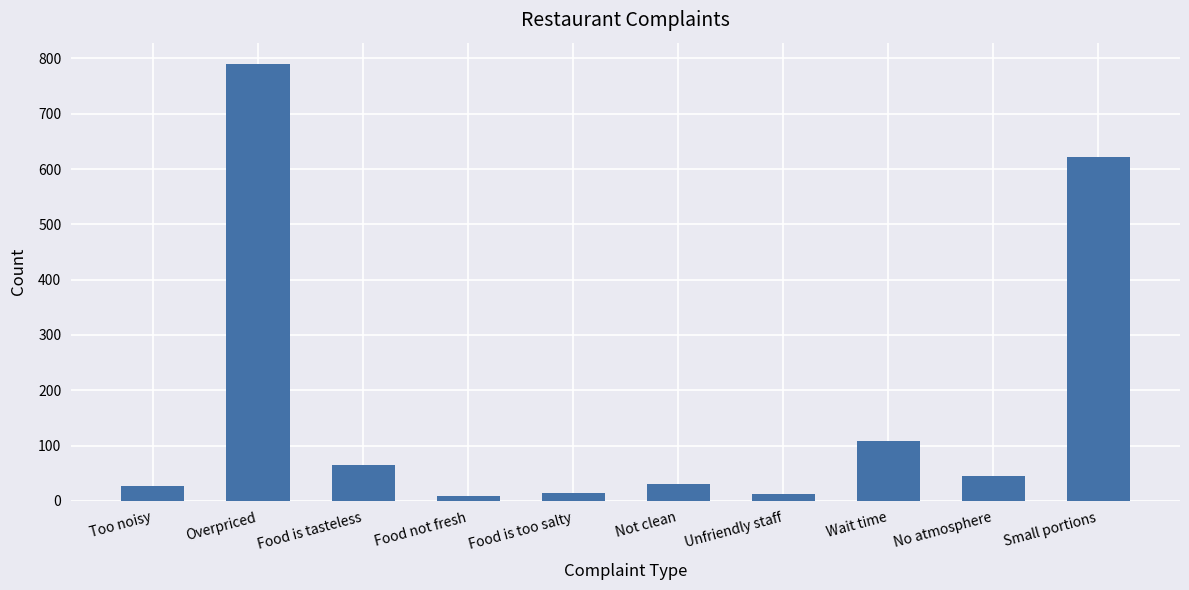

Are the bars horizontal?

No